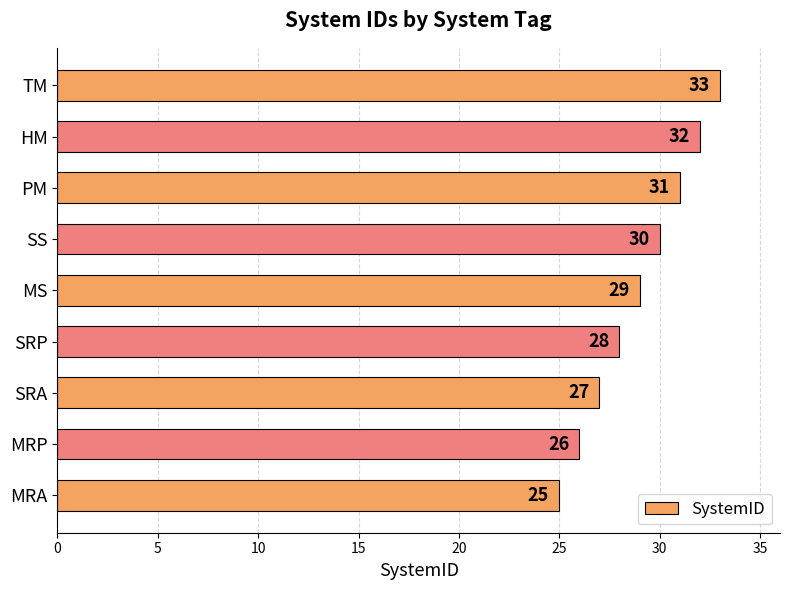

Between TM and MRP, which is larger?

TM